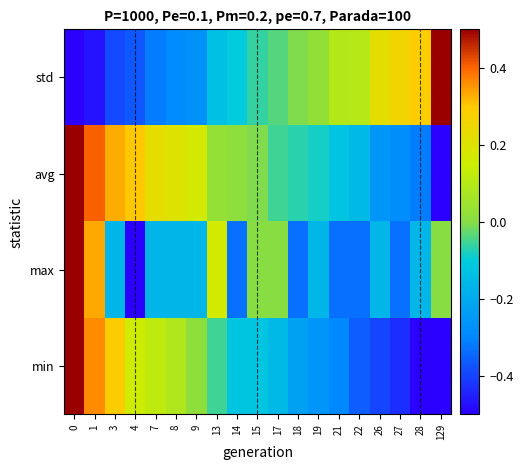

What is the total value across all series at 22?

-0.8